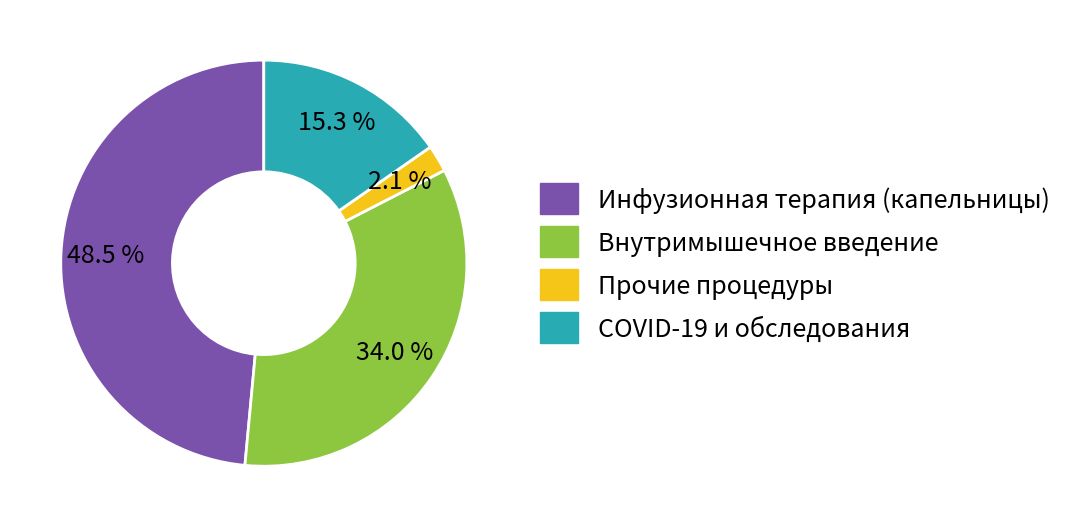

What percentage is NOT represented by Инфузионная терапия (капельницы)?

51.5%